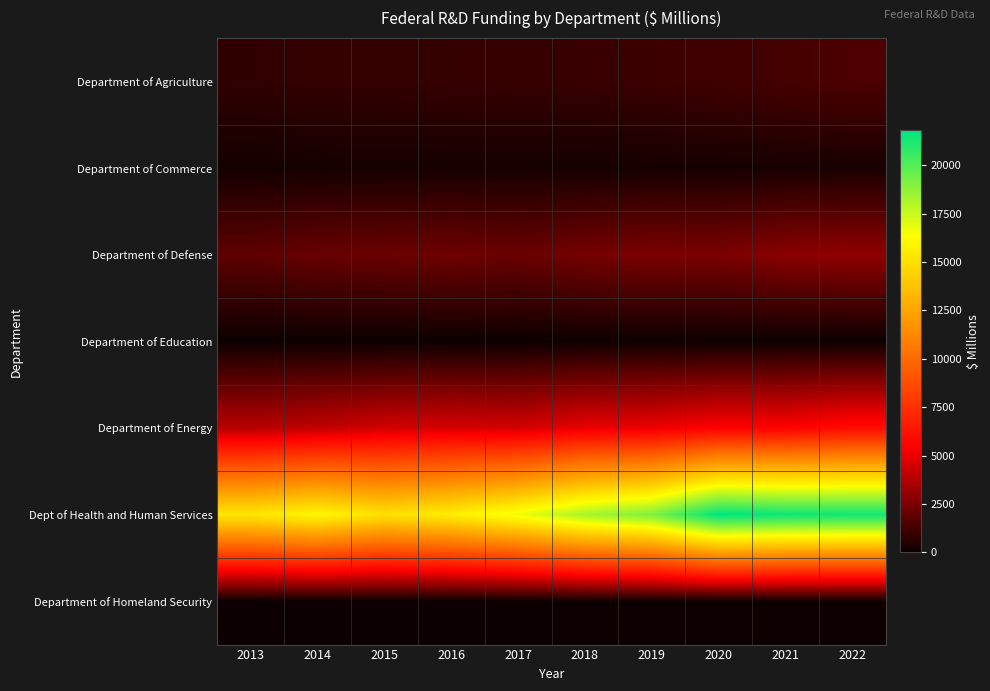

Which series has the largest total across all categories?

Dept of Health and Human Services